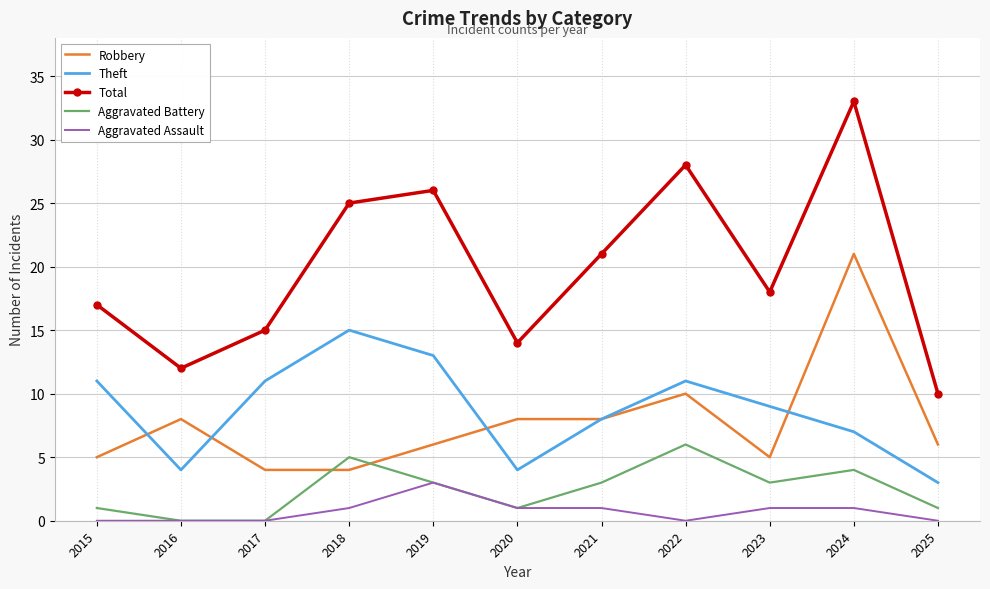

The value of Aggravated Battery at 2024 is 4. True or false?

True